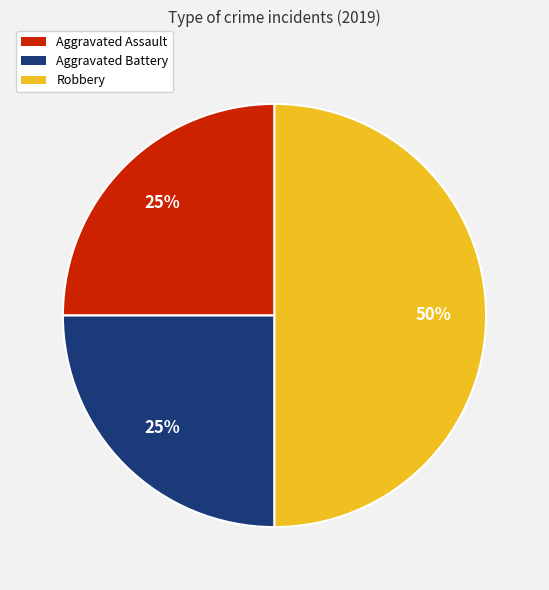

Is the sum of Robbery and Aggravated Assault greater than half?

Yes